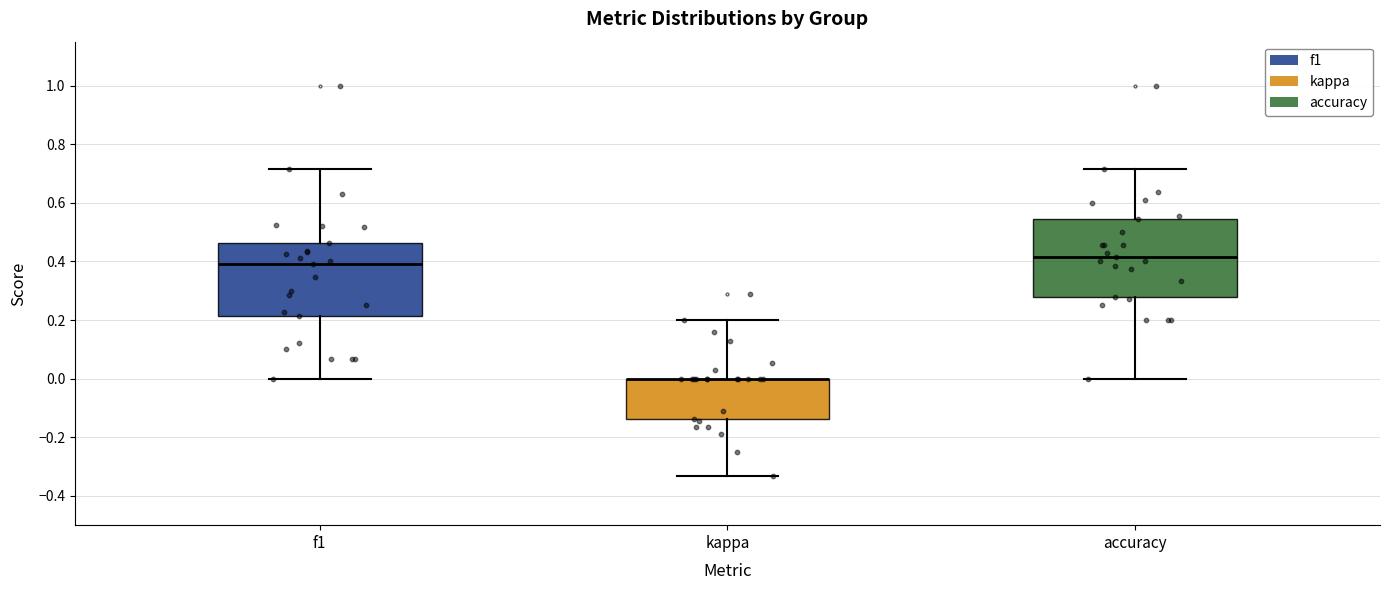

Reading left to right, read every box against the y-axis: the position of its median line, the range the box covers, and the ends of its whiskers. The values are not printed on the chart, so give them approximately, as read against the axis.

f1: median 0.38, box 0.22 to 0.46, whiskers 0.00 to 0.72
kappa: median 0.00 (drawn on the box's upper edge), box -0.14 to 0.00, whiskers -0.34 to 0.20
accuracy: median 0.42, box 0.28 to 0.54, whiskers 0.00 to 0.72